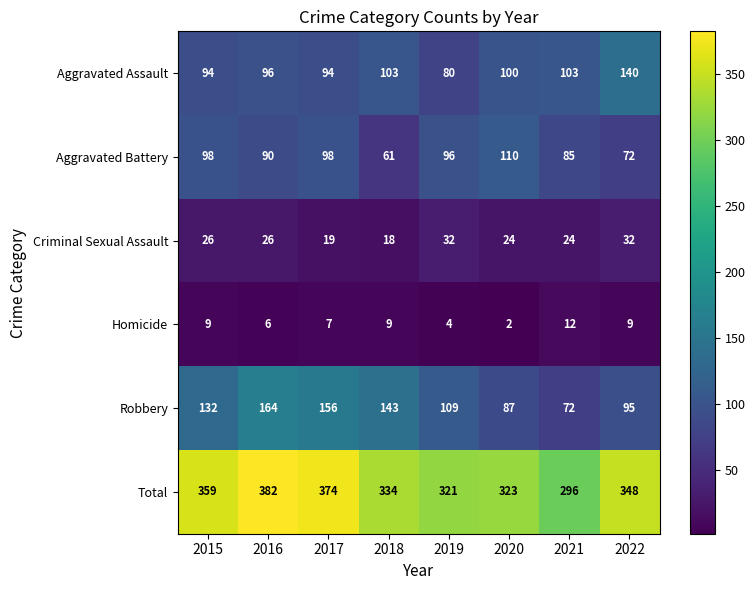

Which series has the largest total across all categories?

Total